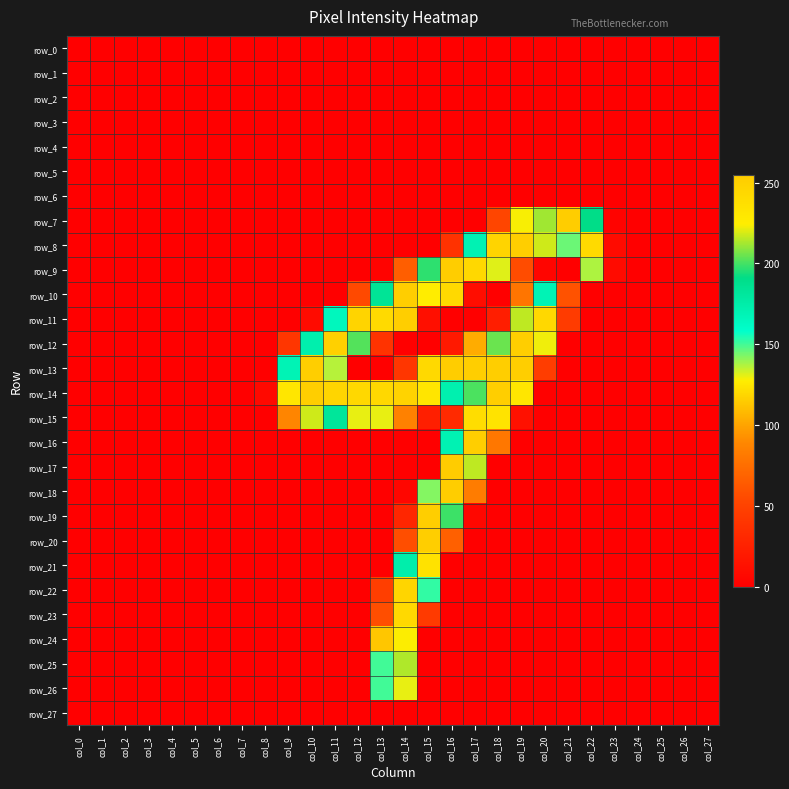

At which label is row_3 closest to 0?

col_0